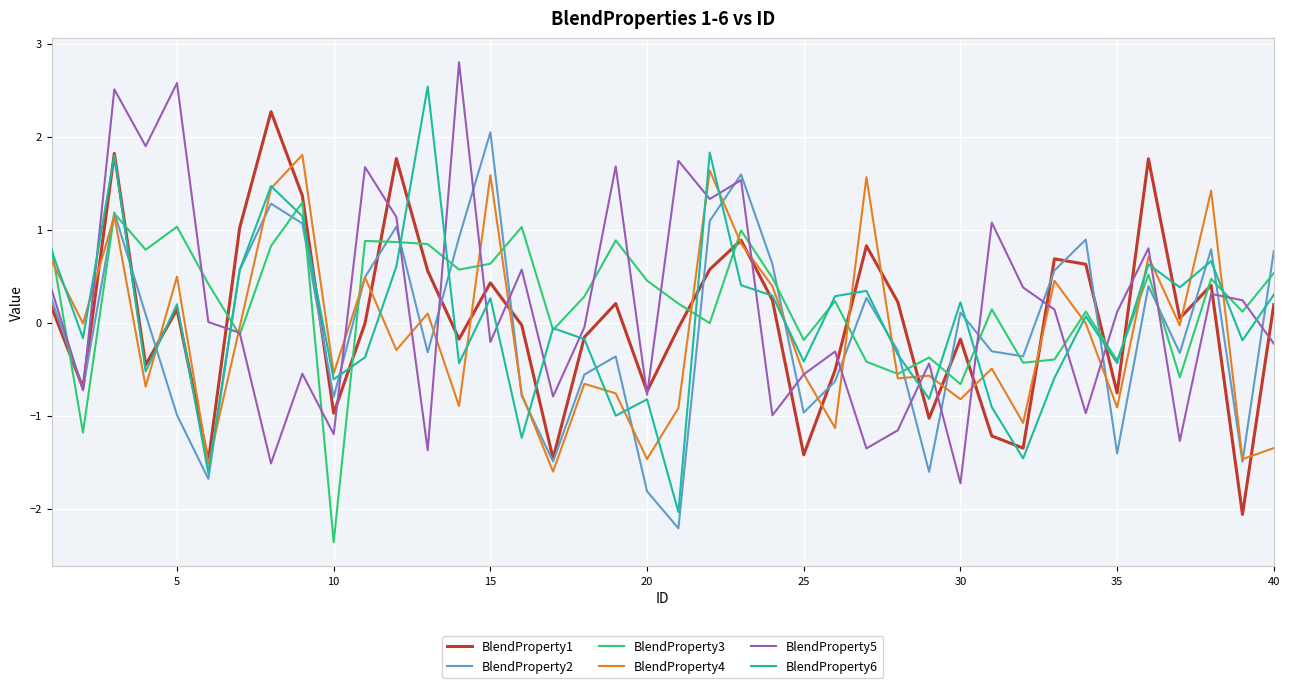

What is the minimum value for BlendProperty3?

-2.4